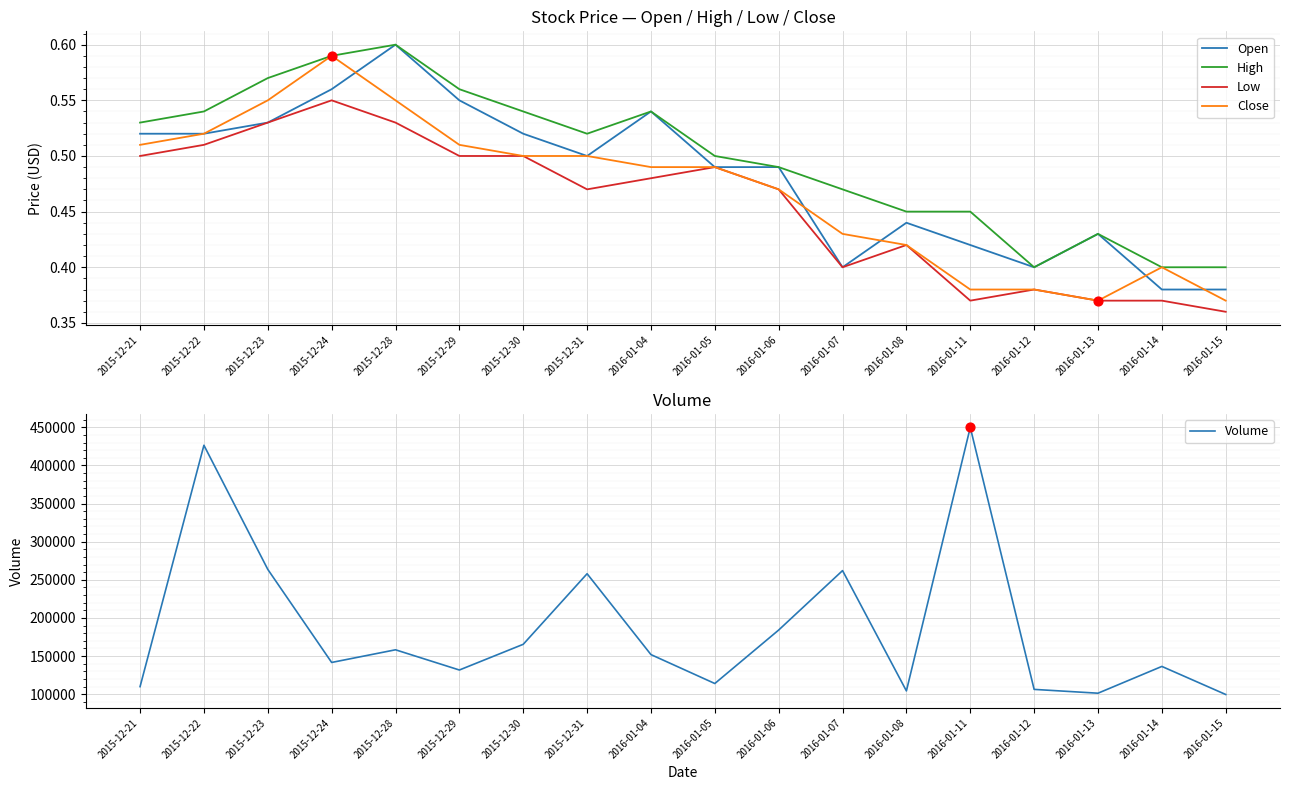

At how many categories does at least one series exceed 249227?

5